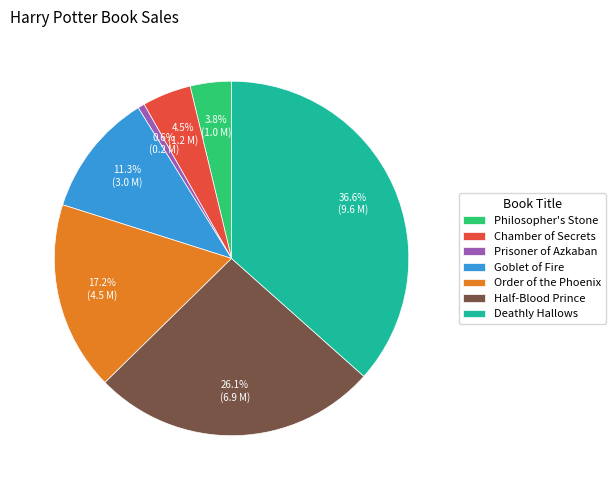

Which category has the biggest portion of the pie?

Deathly Hallows